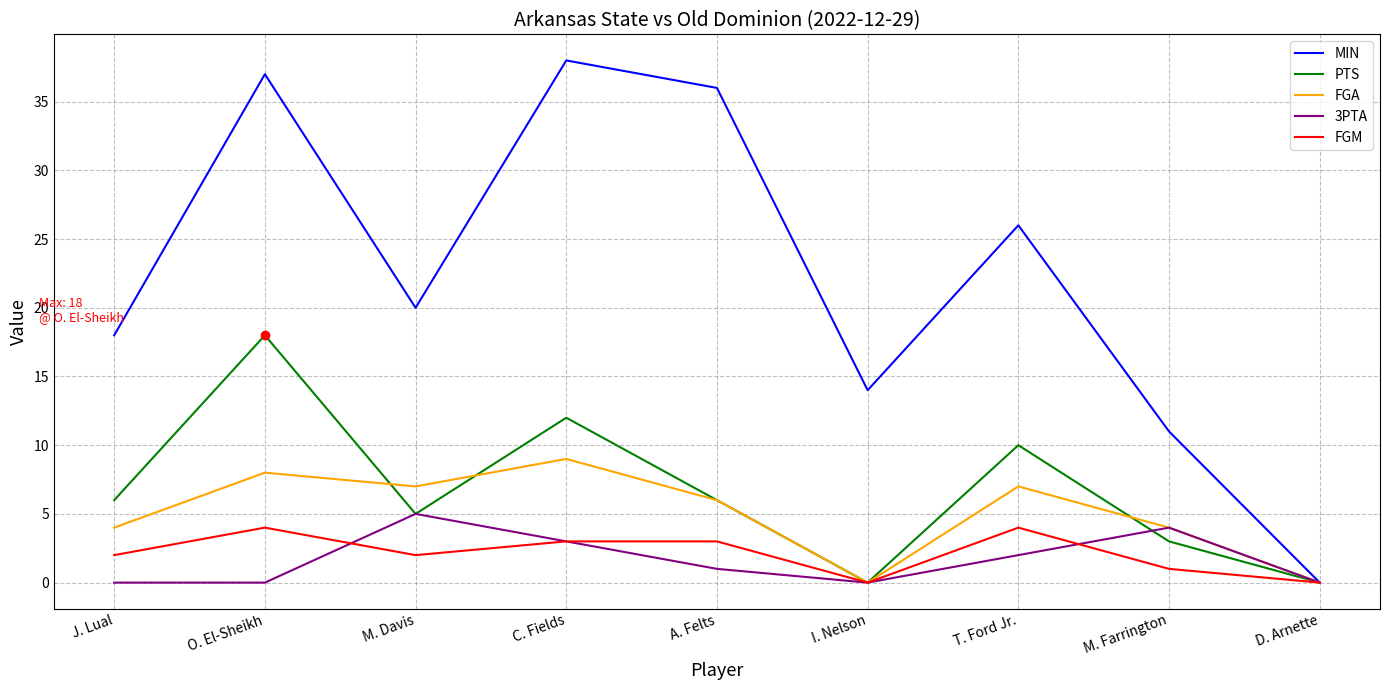

At how many categories does at least one series exceed 30?

3